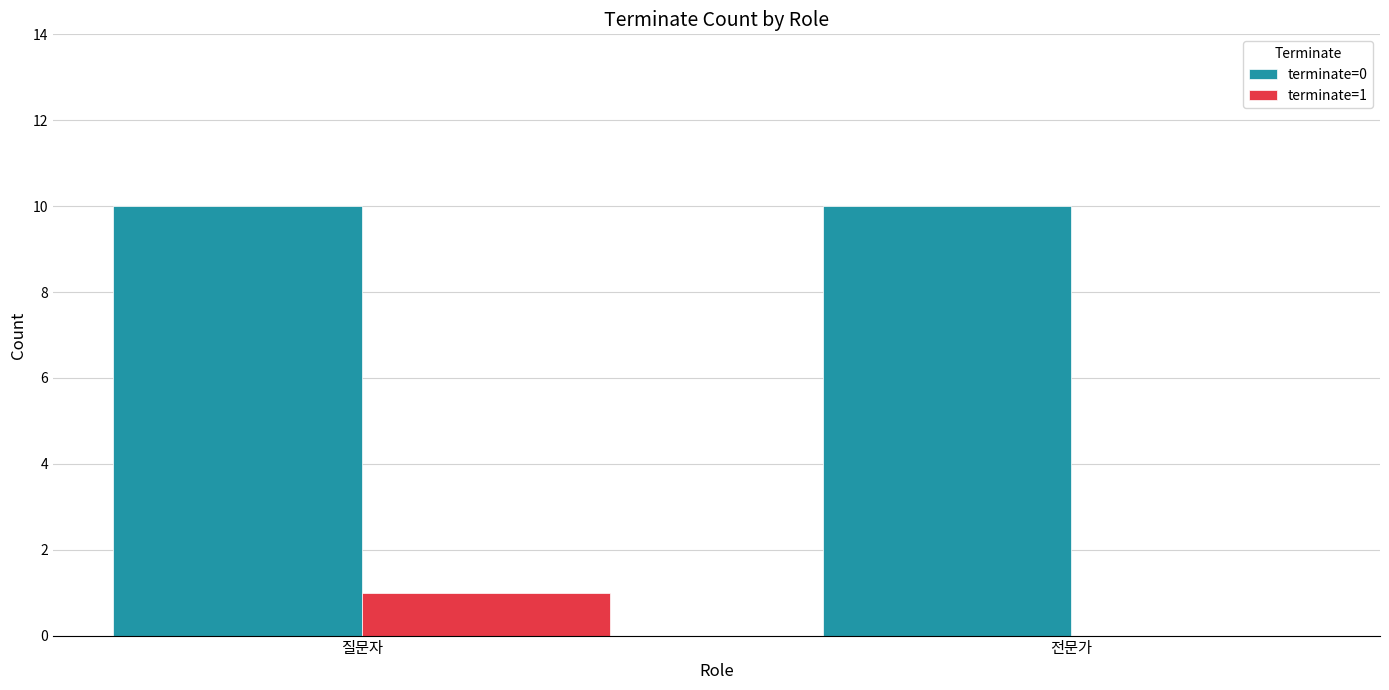

What is the sum of the terminate=1 values at 전문가 and 질문자?

1